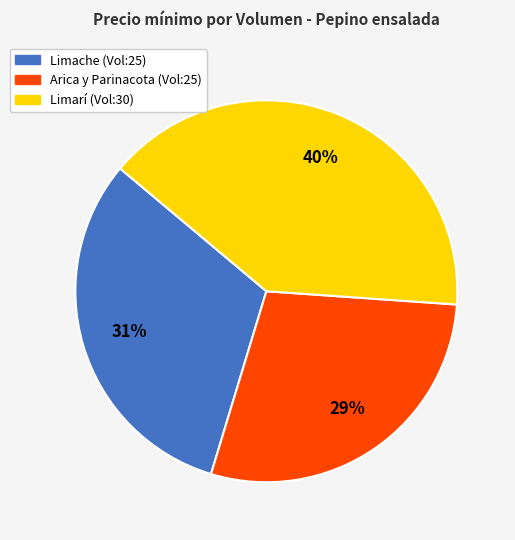

To the nearest percent, what is the average slice percentage?

33%